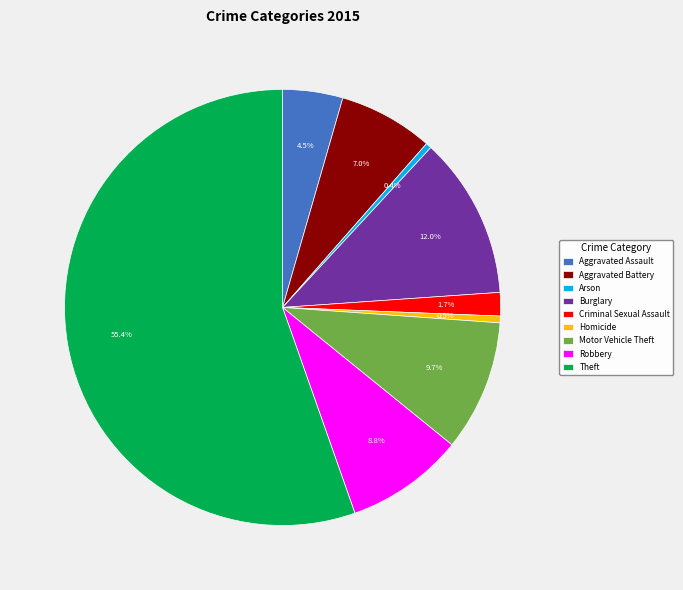

The Motor Vehicle Theft slice represents 10% of the pie. True or false?

True